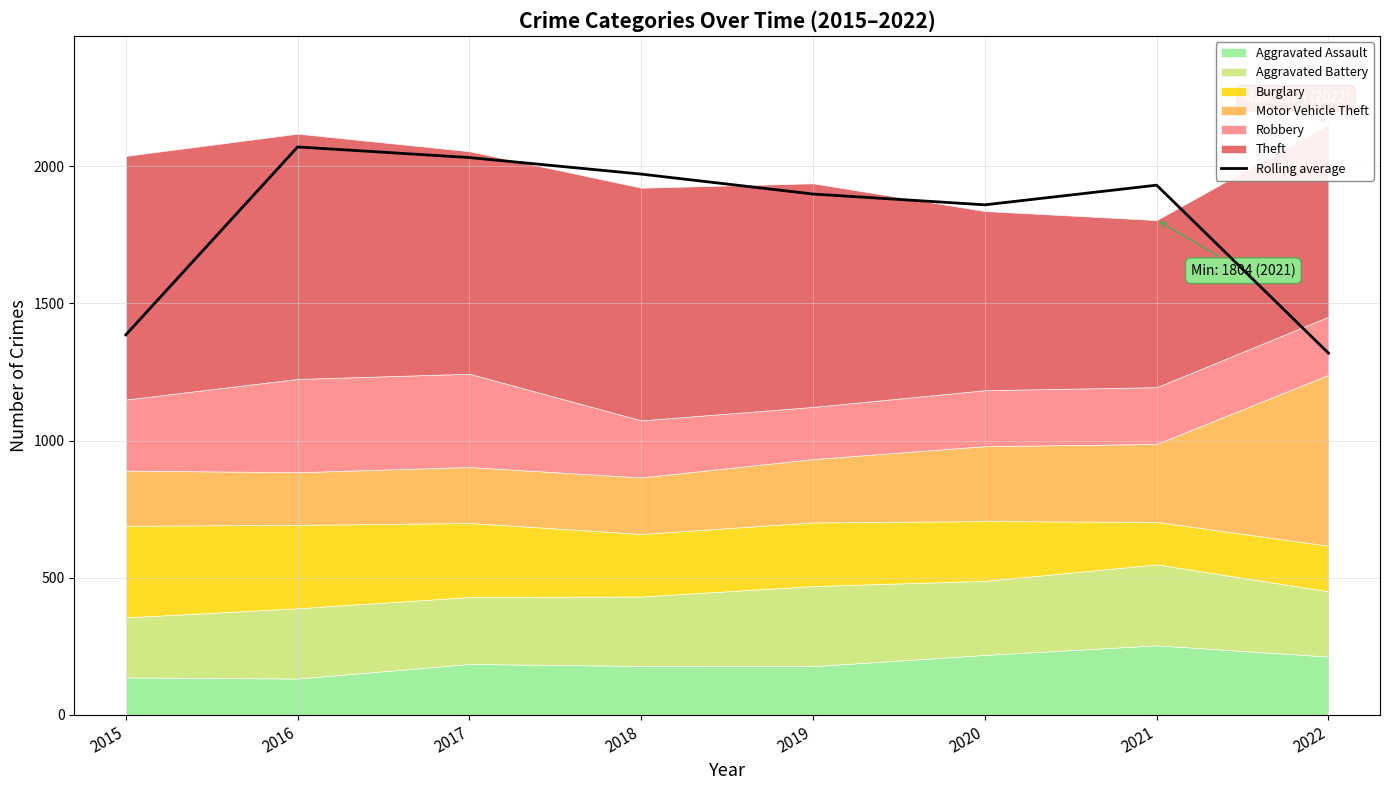

What is the value of the 3rd point from the left?

2032.0